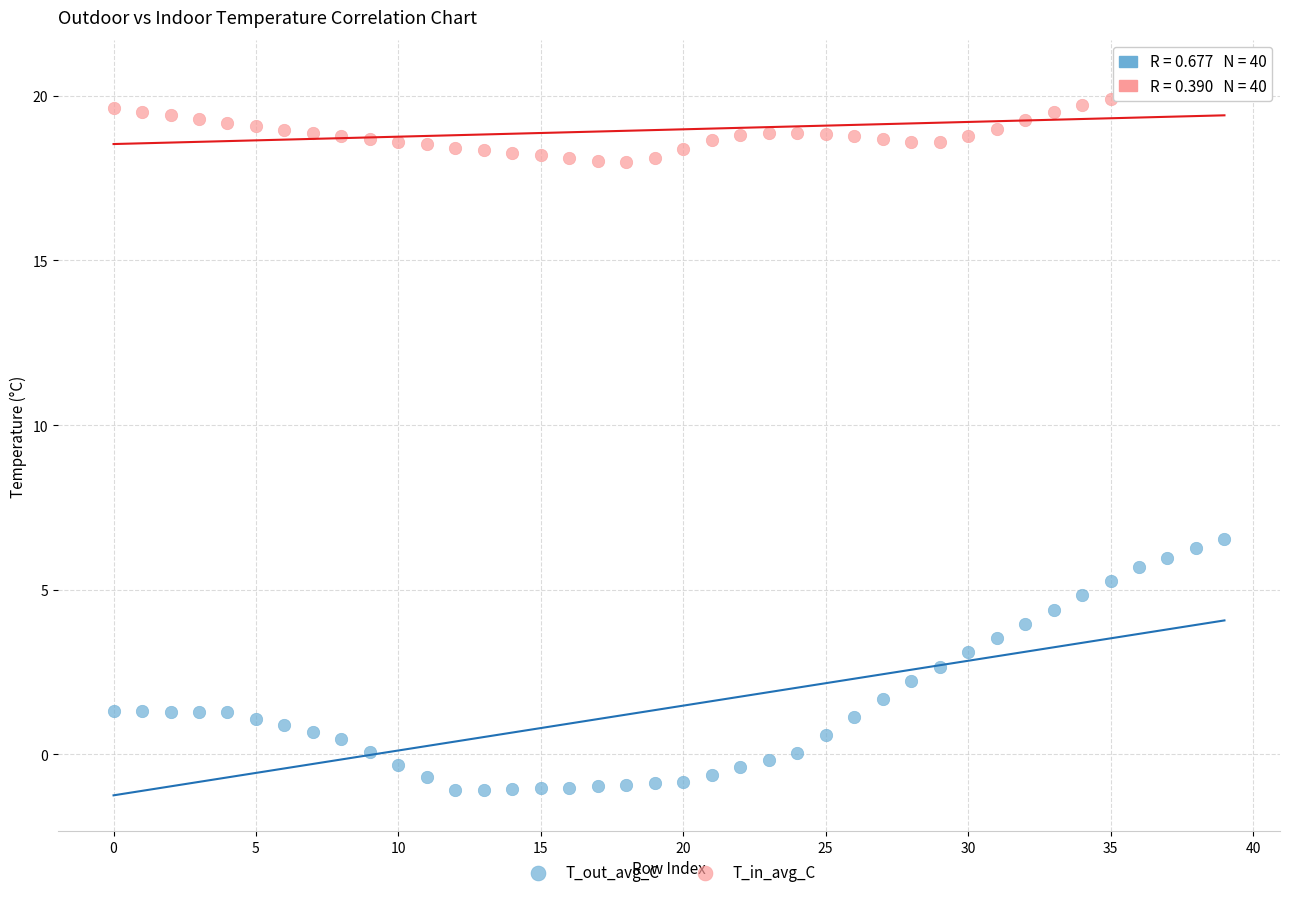

Which series contains the lowest Y value?

T_out_avg_C